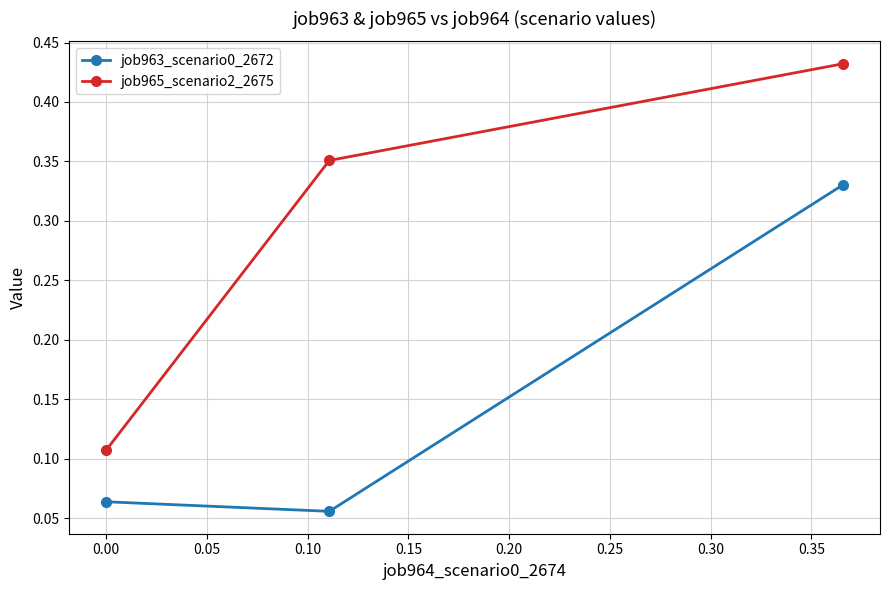

Count the job965_scenario2_2675 values in the range 0 to 1.

3